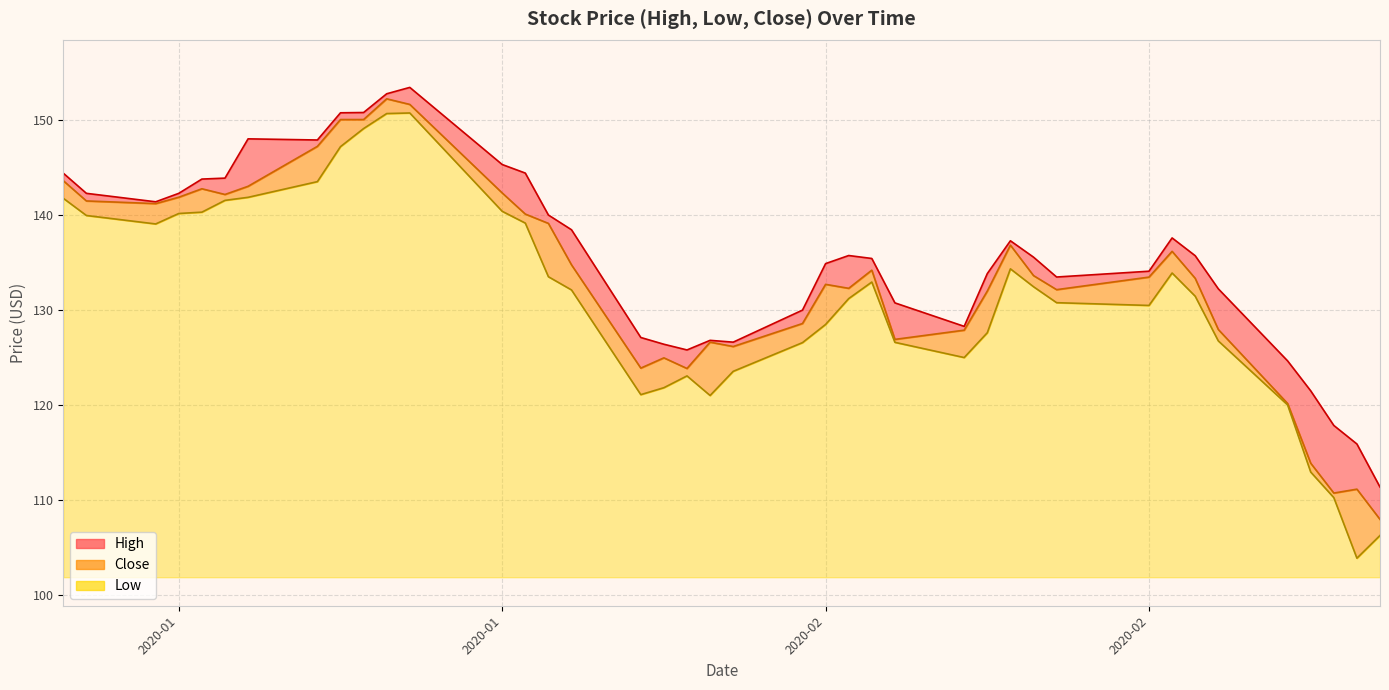

Is the value of Low at 35 greater than the value of High at 23?

No